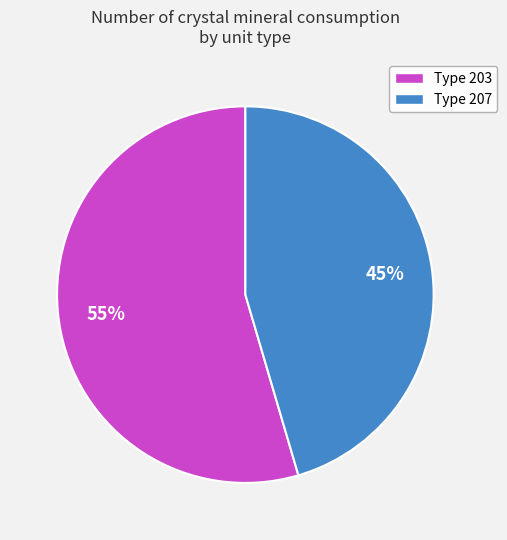

True or false: Type 207 accounts for 33% of the total.

False